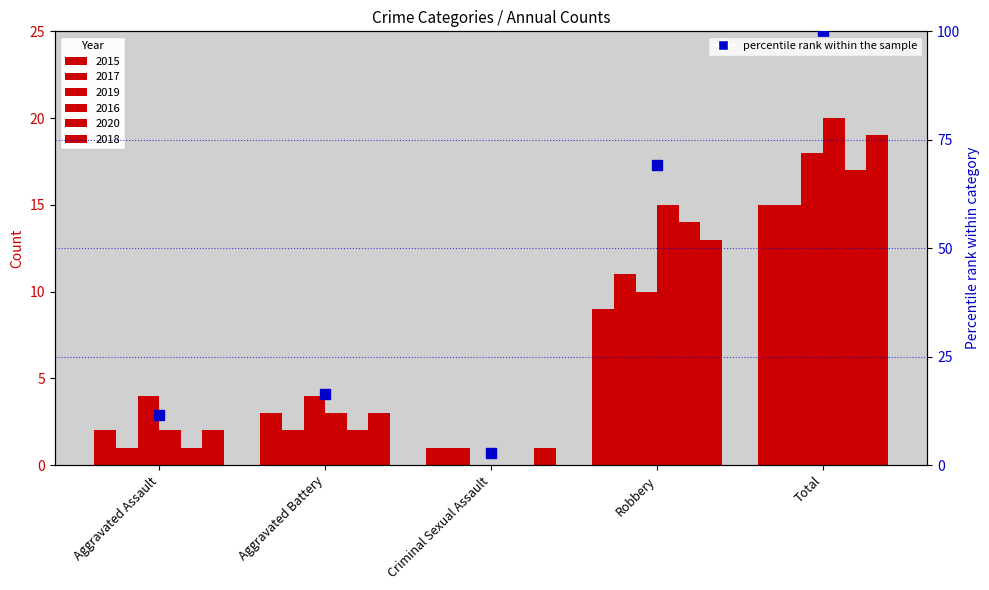

What is the difference between the maximum and minimum values?

97.1